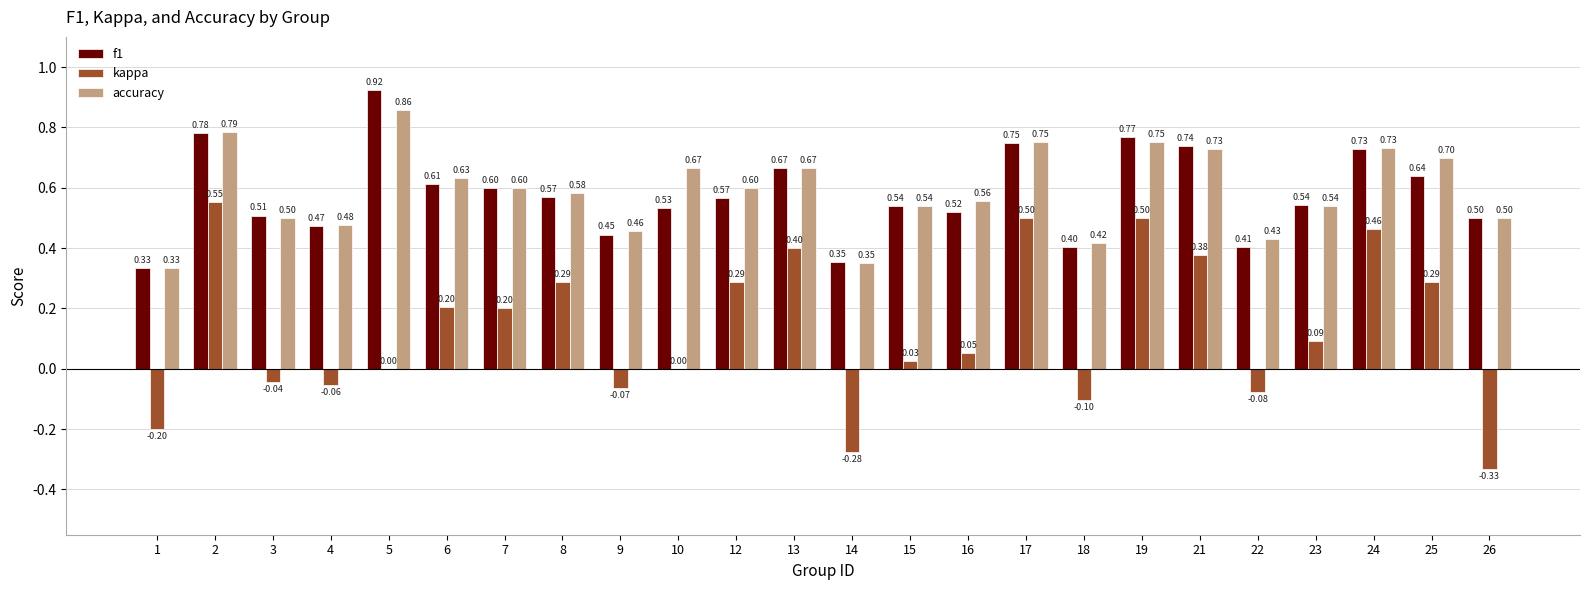

Is it true that accuracy equals 0.4 at 10?

False